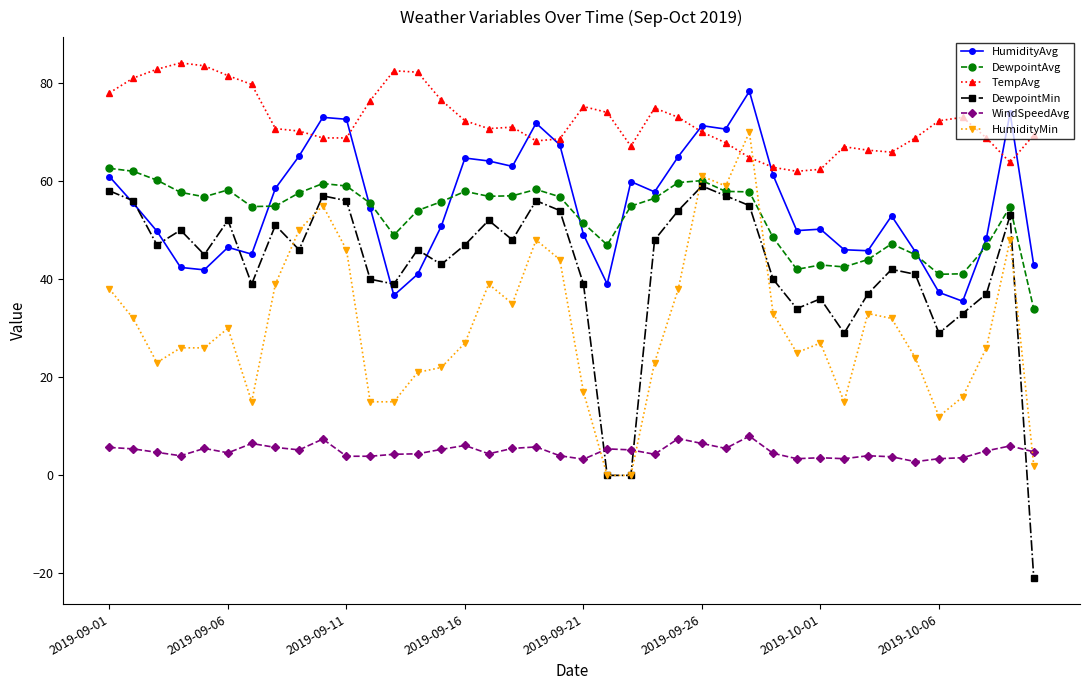

True or false: DewpointMin has more than 1 interior local peaks.

True